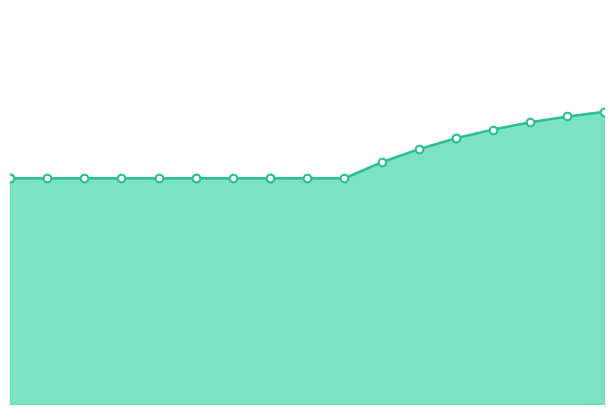

Between 35 and 45, which is larger?

35